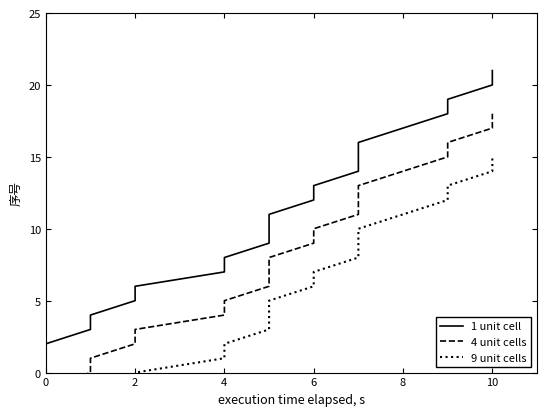

The value of 9 unit cells at 14 is 5. True or false?

False